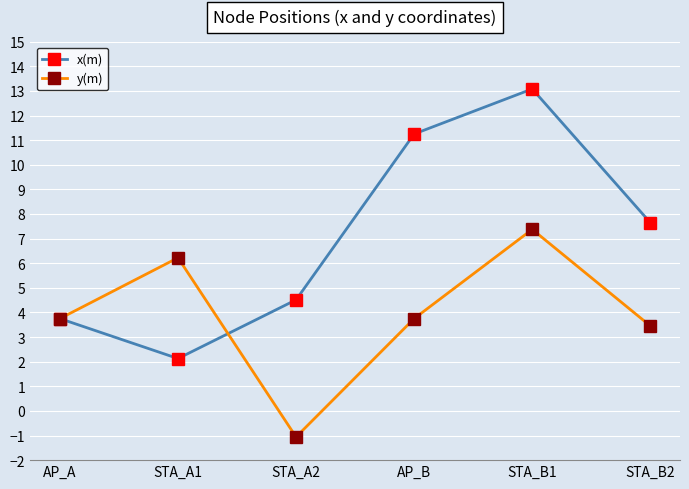

In y(m), how many points are lower than both neighbors (excluding endpoints)?

1